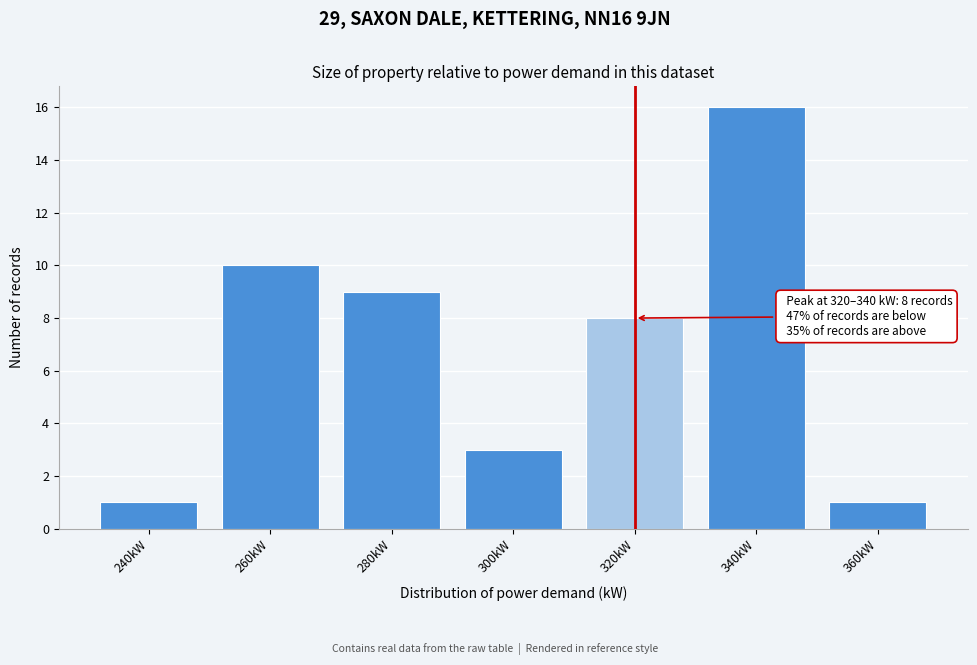

Reading right to left, what are all the values shown in this chart?

360kW=1	340kW=16	320kW=8	300kW=3	280kW=9	260kW=10	240kW=1